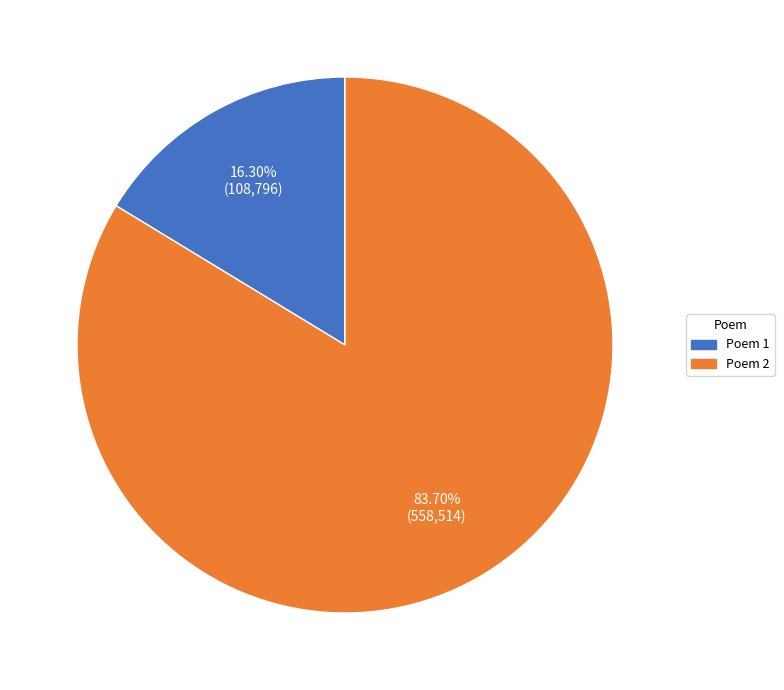

How many slices are in this pie chart?

2